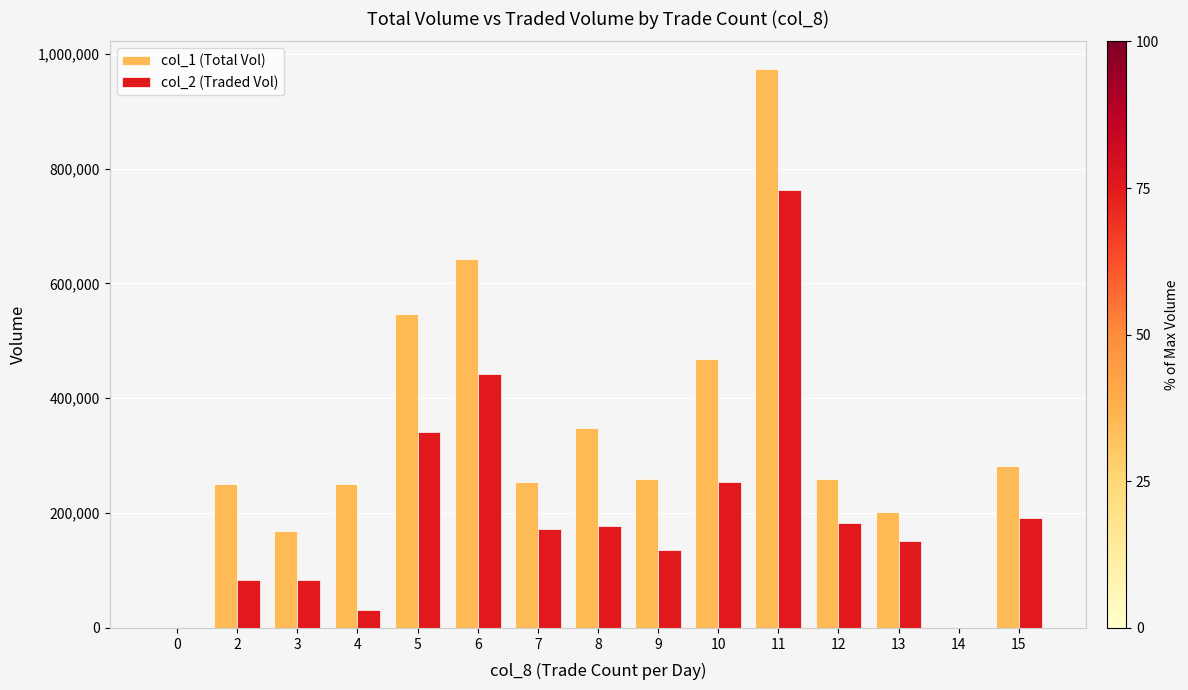

At which category does the chart reach its peak across all series?

11